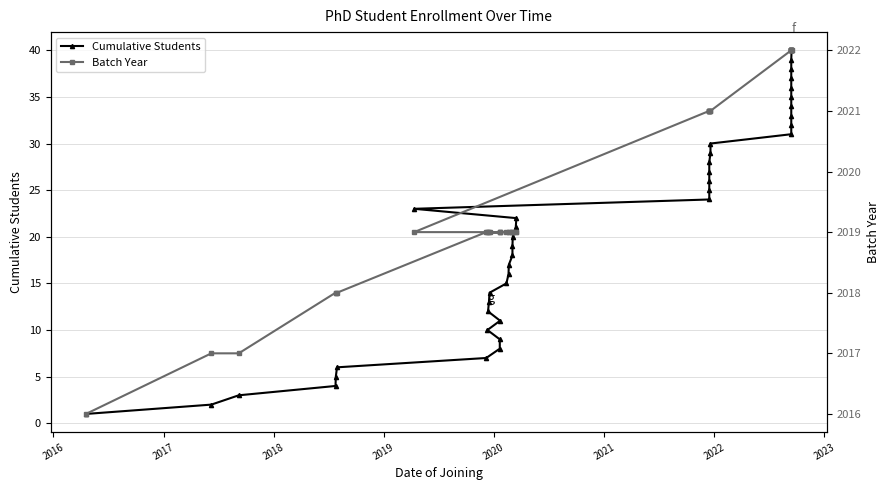

The value of Cumulative Students at 2020 is 3. True or false?

False